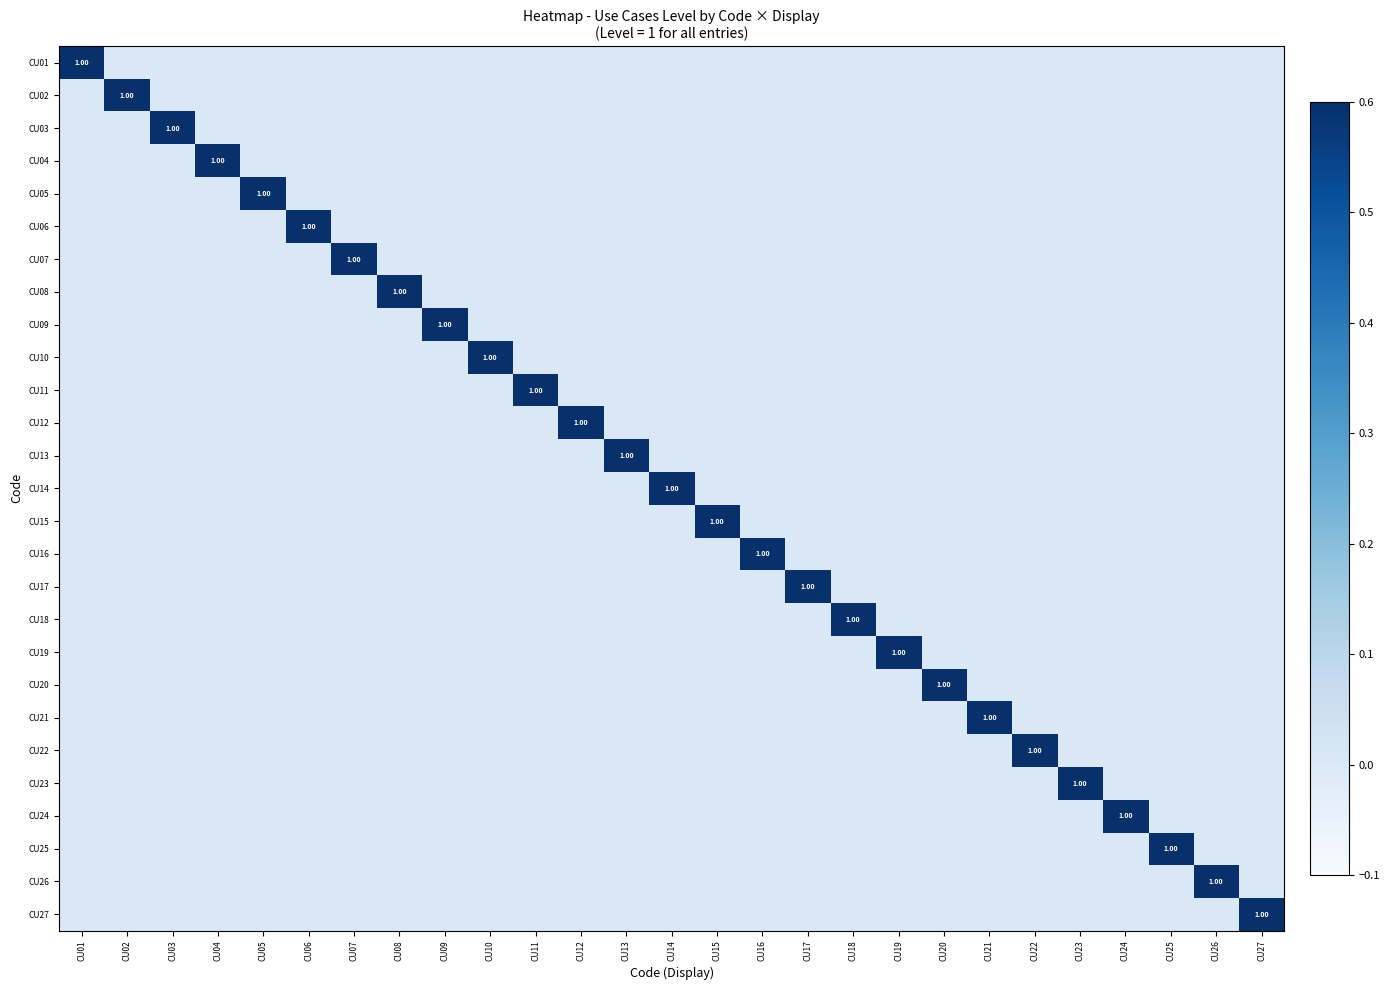

True or false: CU21 has a value of 0 at CU13.

True